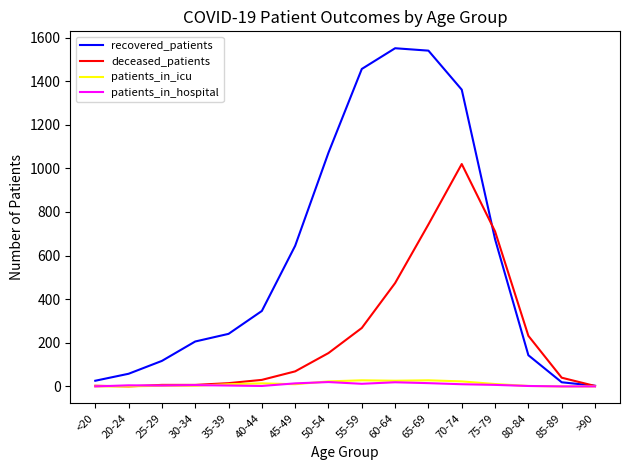

Which series has the widest spread of values?

recovered_patients